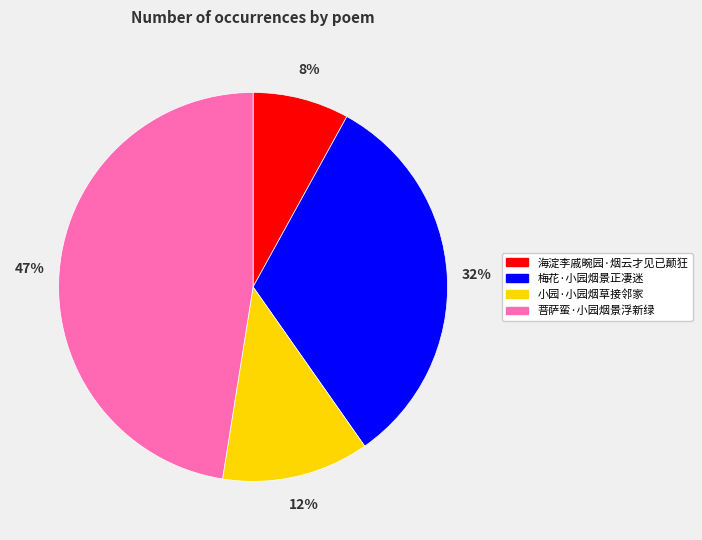

What is the ratio of the value at 小园·小园烟草接邻家 to the value at 梅花·小园烟景正凄迷?

0.4